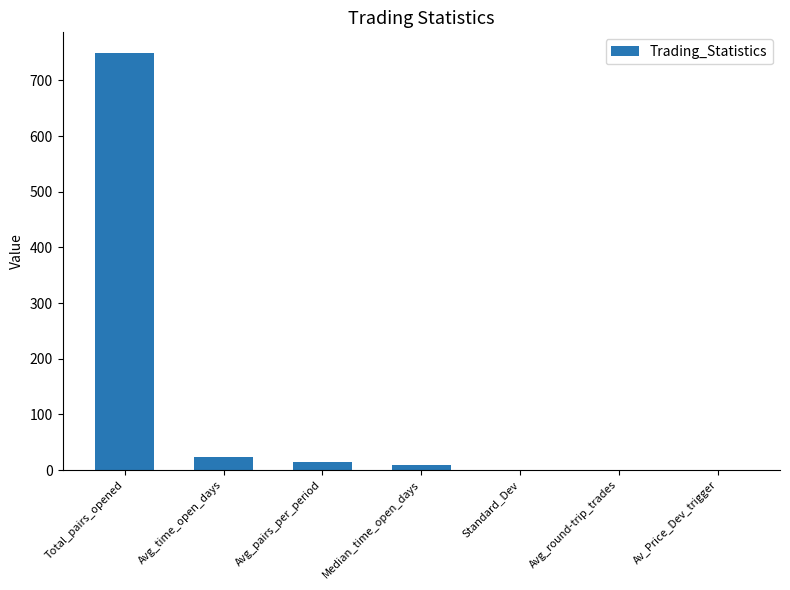

Between Median_time_open_days and Av_Price_Dev_trigger, which is larger?

Median_time_open_days